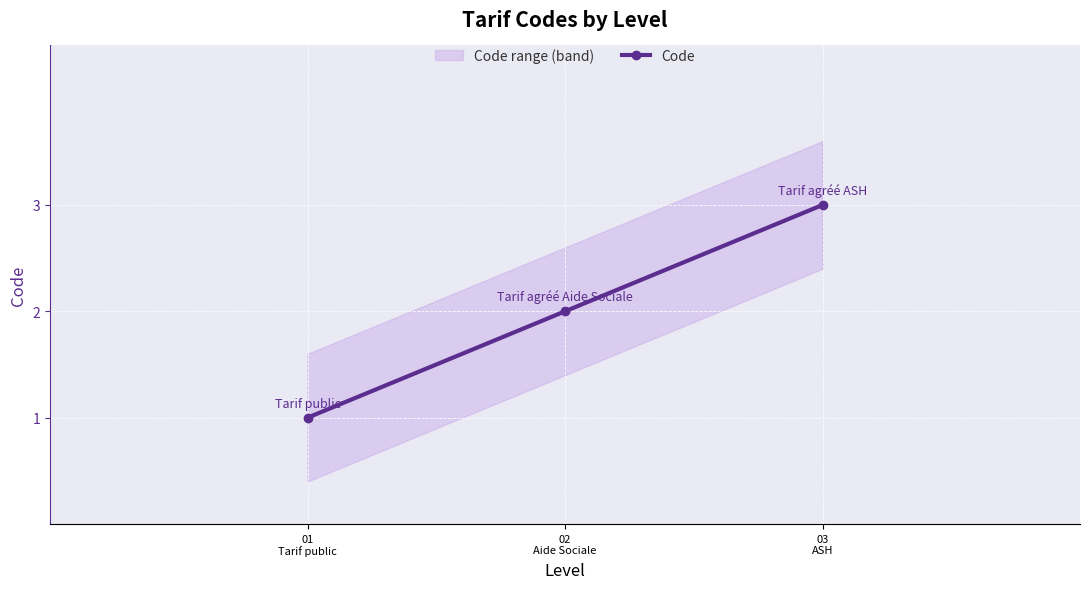

Reading left to right, transcribe all the data shown in this chart.

1	2	3